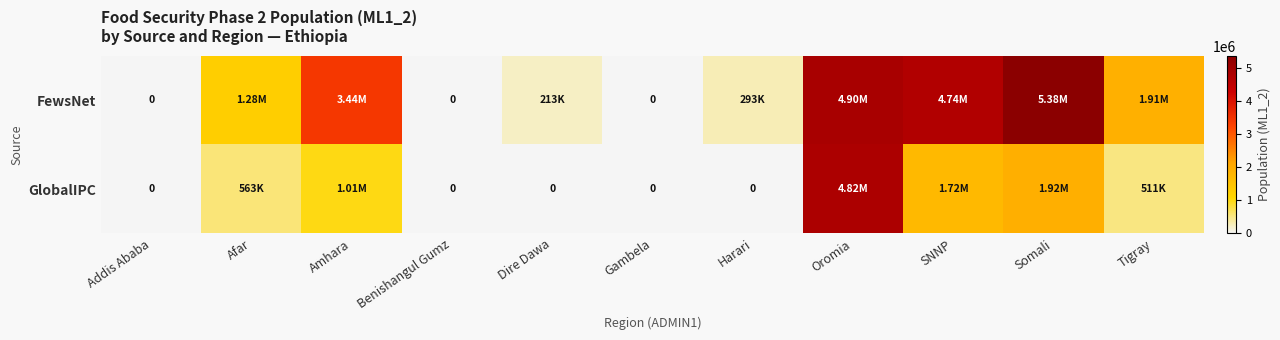

Is it true that GlobalIPC equals 3033164 at Benishangul Gumz?

False